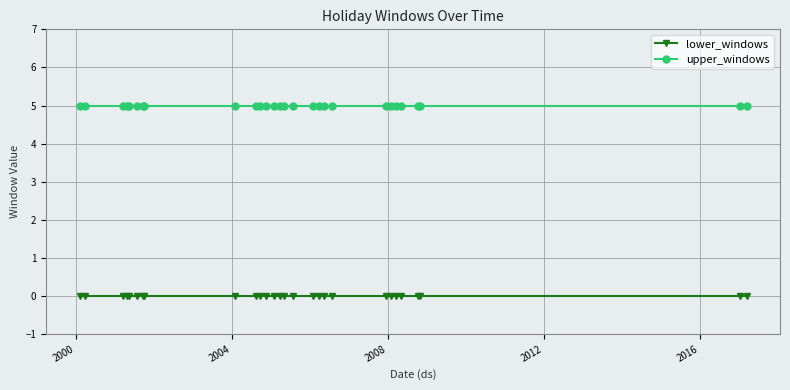

Reading left to right, list all the values displayed in this chart.

lower_windows: 0	0	0	0	0	0	0	0	0	0	0	0	0	0	0	0	0	0	0	0	0	0	0	0	0	0	0	0
upper_windows: 5	5	5	5	5	5	5	5	5	5	5	5	5	5	5	5	5	5	5	5	5	5	5	5	5	5	5	5